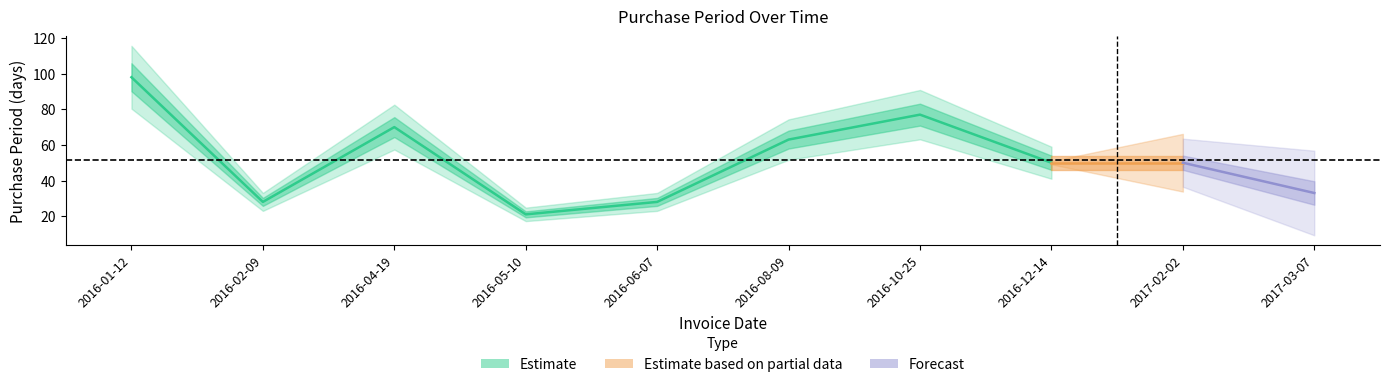

How many points are higher than both their immediate neighbors (excluding endpoints)?

2